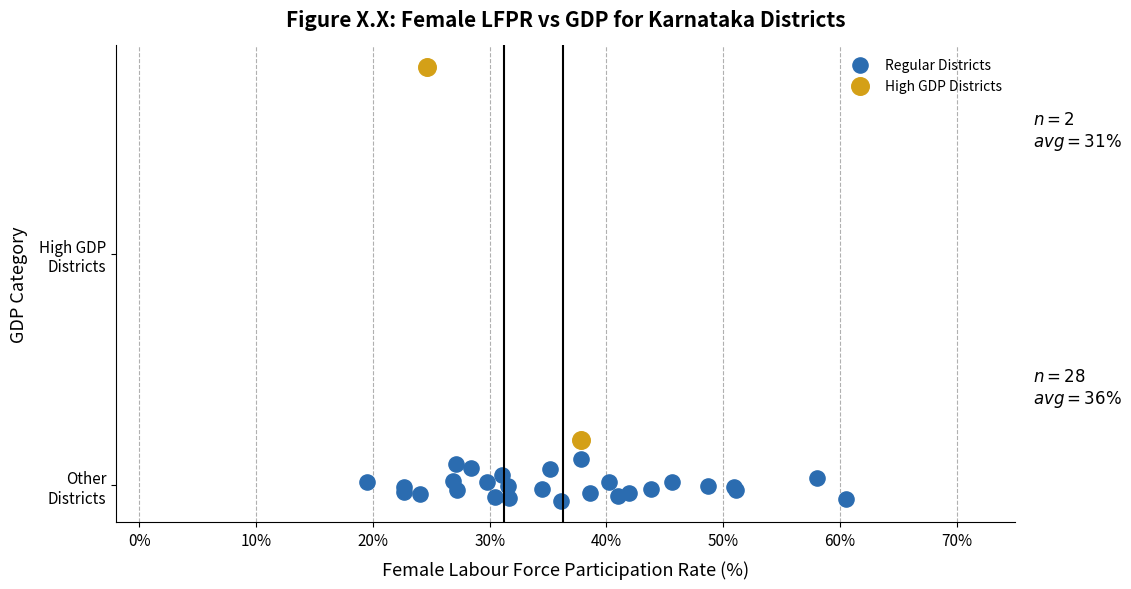

What are all the series names shown in the legend?

Regular Districts, High GDP Districts